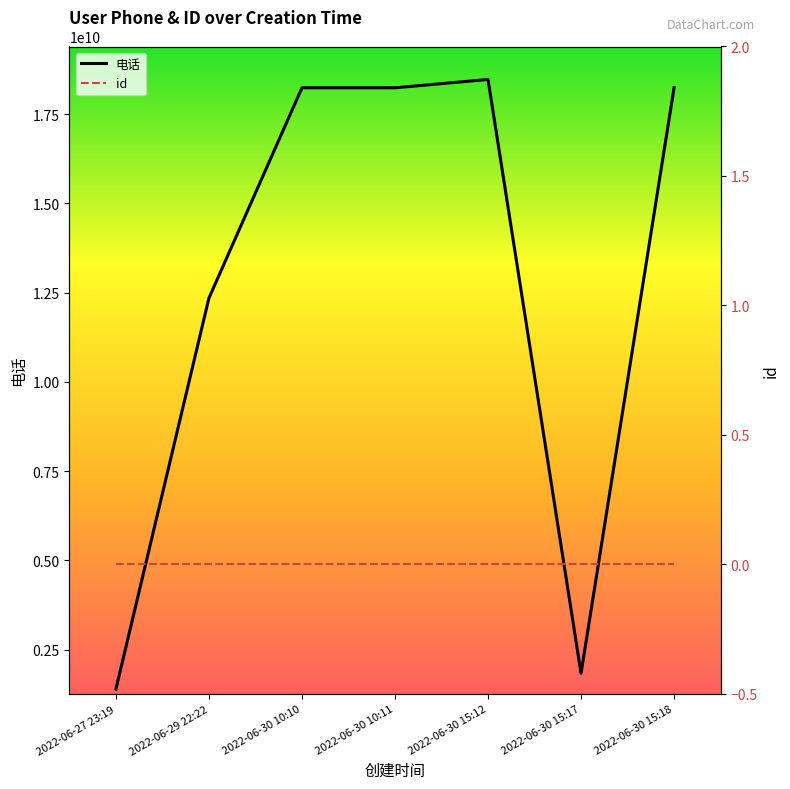

The value at 2022-06-30 15:18 is 29979079275. True or false?

False